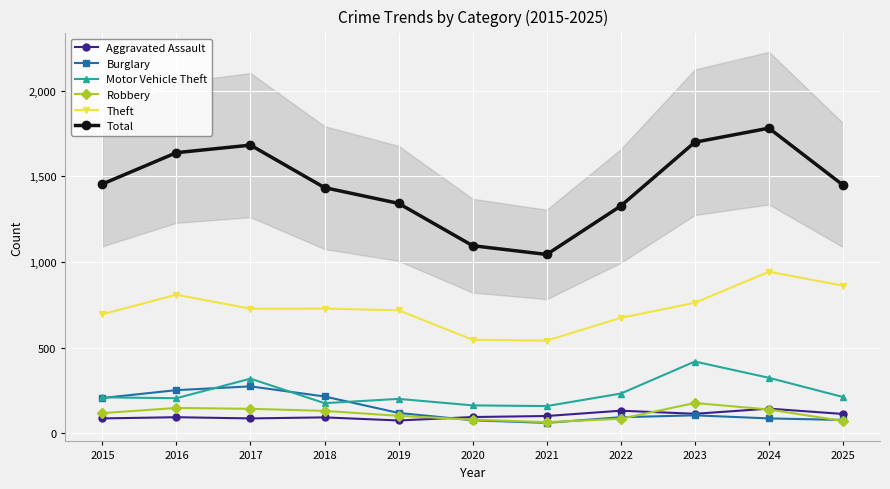

At which label does Burglary first exceed 105?

2015